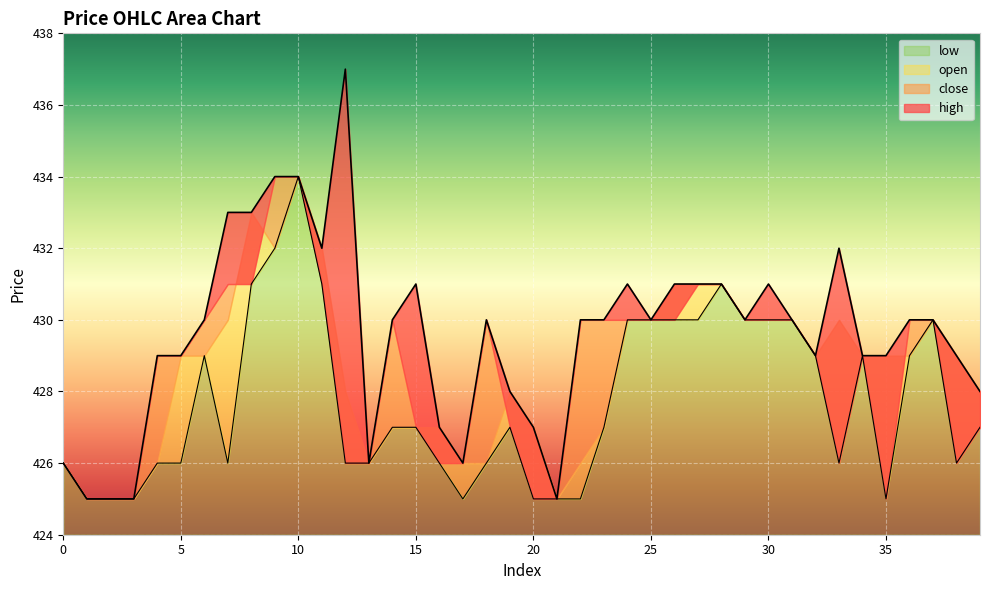

True or false: high has more than 2 points higher than both neighbors.

True